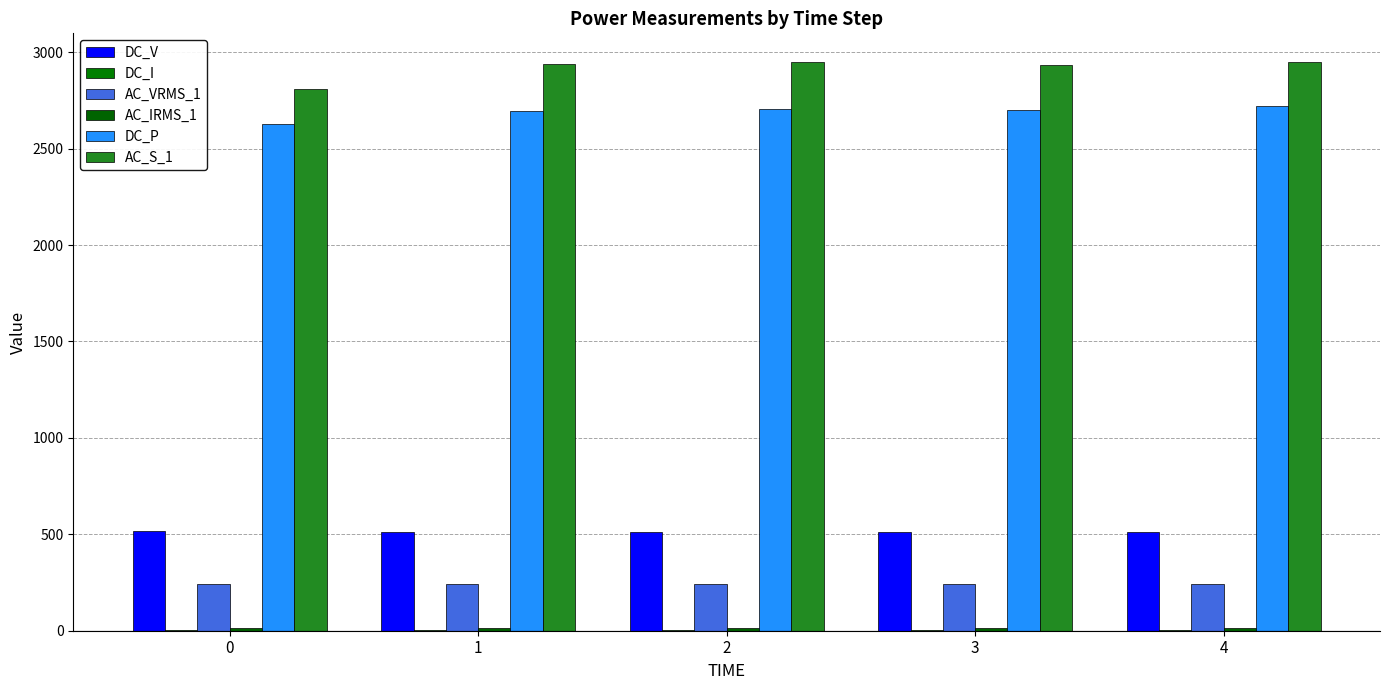

Between 0 and 1, which series saw the biggest shift?

AC_S_1